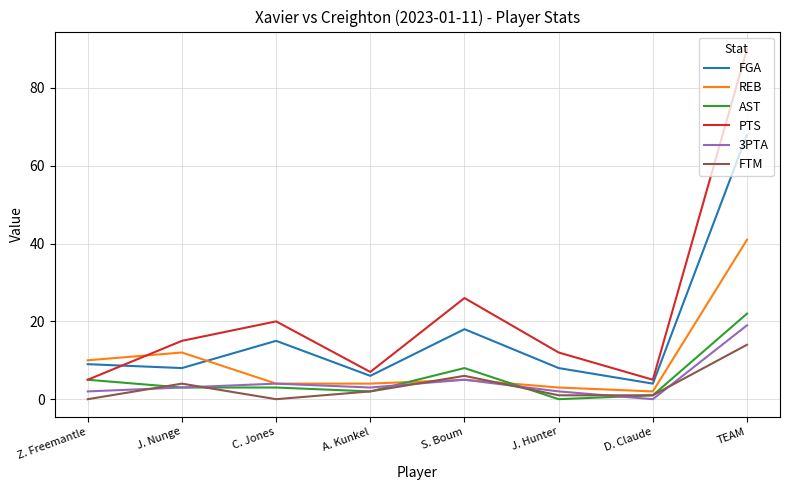

Which series has the largest range (max minus min)?

PTS